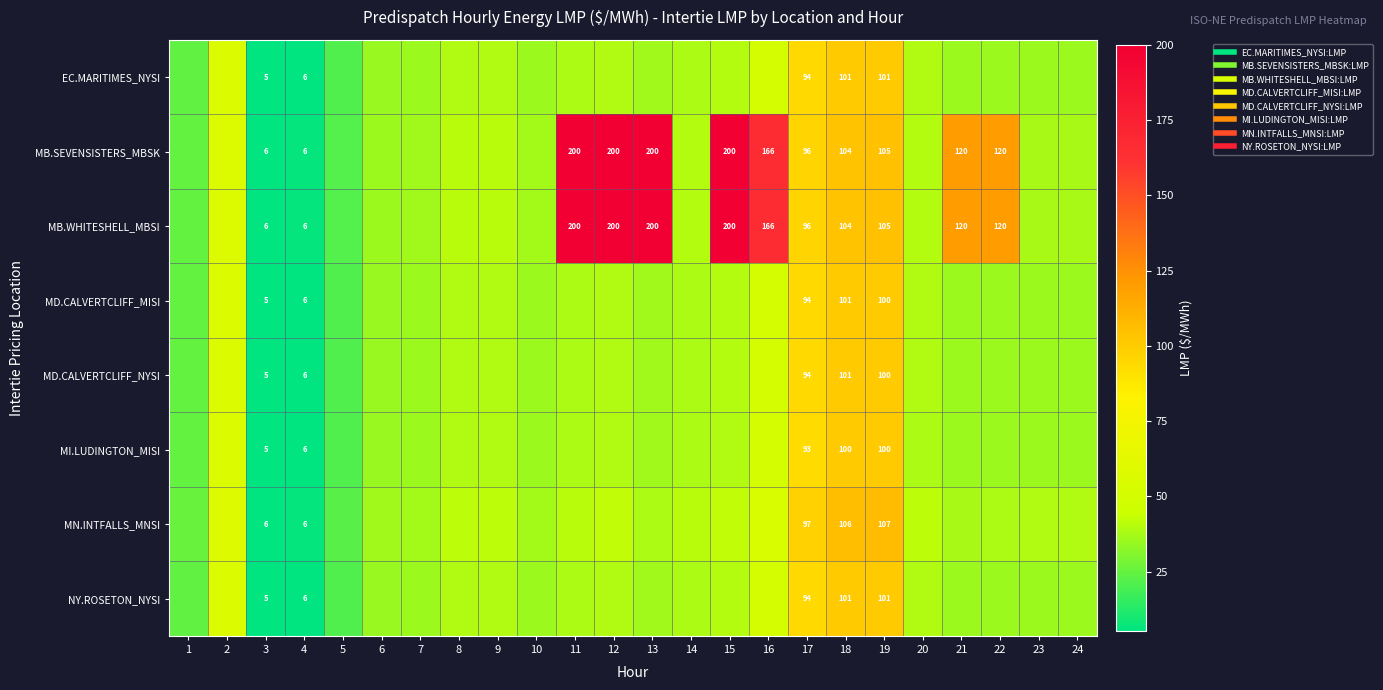

Which series changed the most between 18 and 23?

MN.INTFALLS_MNSI